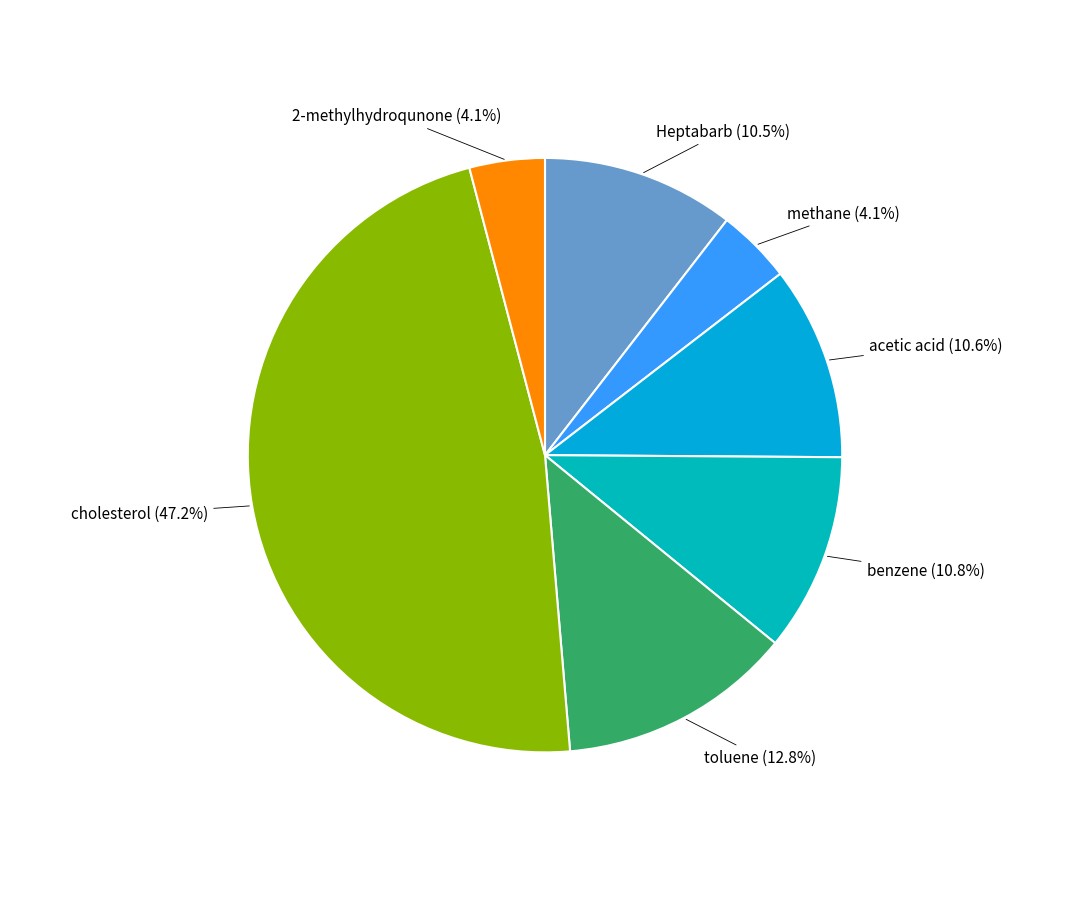

Is there any slice that represents more than half of the pie?

No